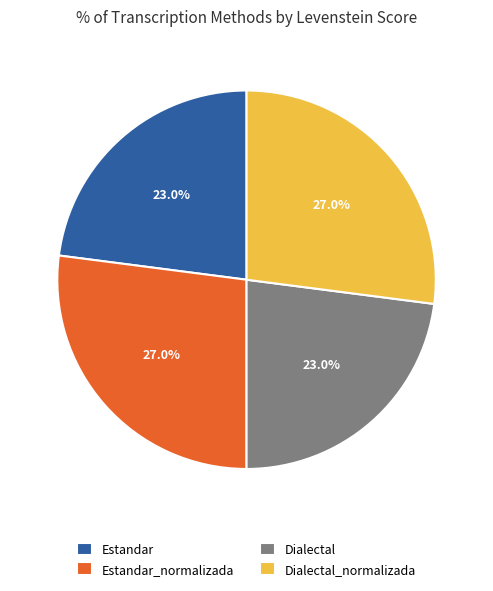

Which has a higher value, Dialectal or Dialectal_normalizada?

Dialectal_normalizada